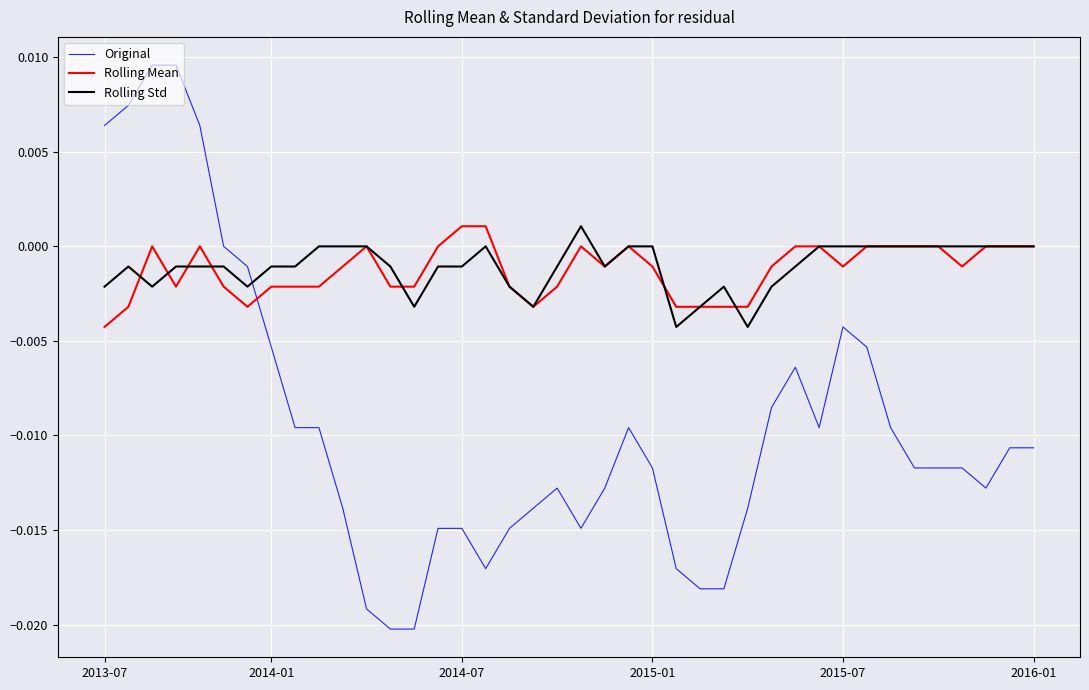

After their last crossing, which series has the higher values: Rolling Std or Original?

Rolling Std